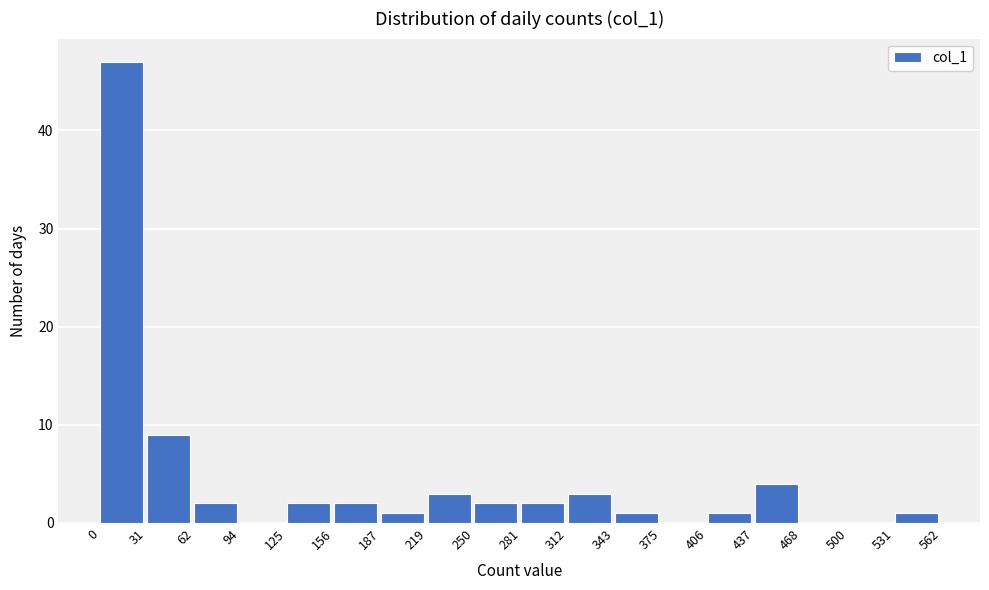

Reading left to right, transcribe this chart: for each bar, give the range it covers on the x-axis and its height. The values are not printed on the chart, so give them approximately, as read against the axis.

0 to 31: 47
31 to 62: 9
62 to 94: 2
94 to 125: 0
125 to 156: 2
156 to 187: 2
187 to 219: 1
219 to 250: 3
250 to 281: 2
281 to 312: 2
312 to 343: 3
343 to 375: 1
375 to 406: 0
406 to 437: 1
437 to 468: 4
468 to 500: 0
500 to 531: 0
531 to 562: 1